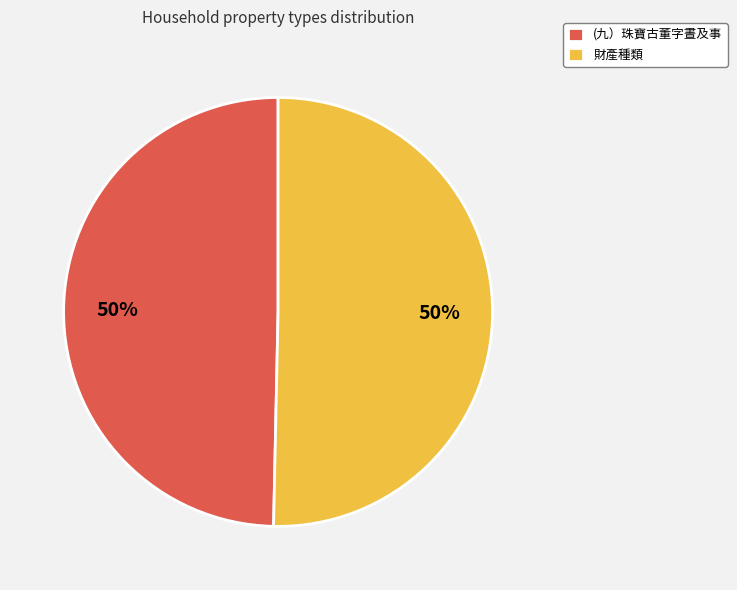

Count the number of slices in the pie.

2